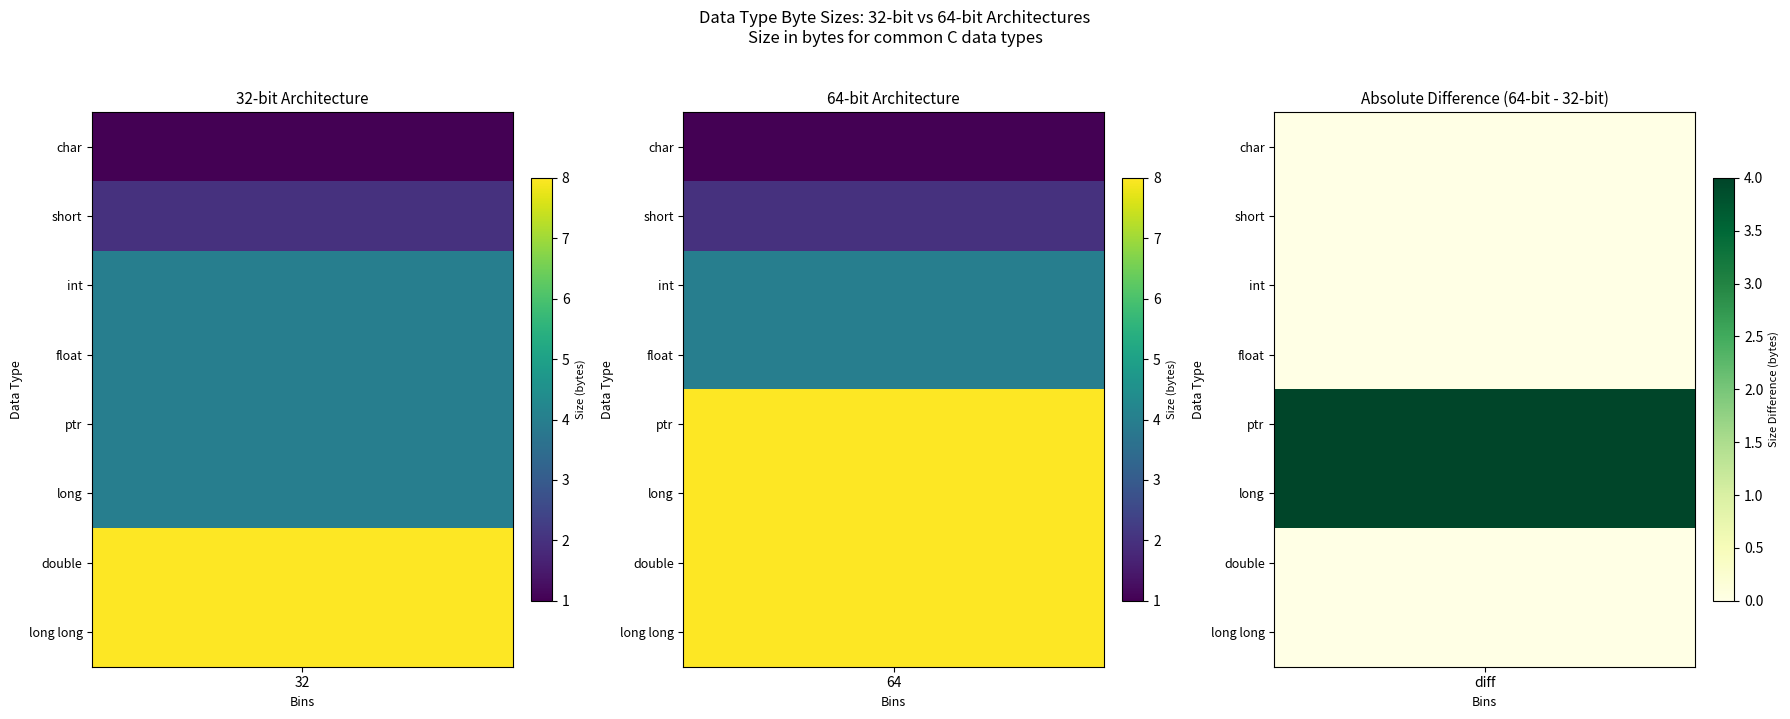

Reading left to right, transcribe all the data shown in this chart.

char: 0=1	1=1
short: 0=2	1=2
int: 0=4	1=4
float: 0=4	1=4
ptr: 0=4	1=8
long: 0=4	1=8
double: 0=8	1=8
long long: 0=8	1=8